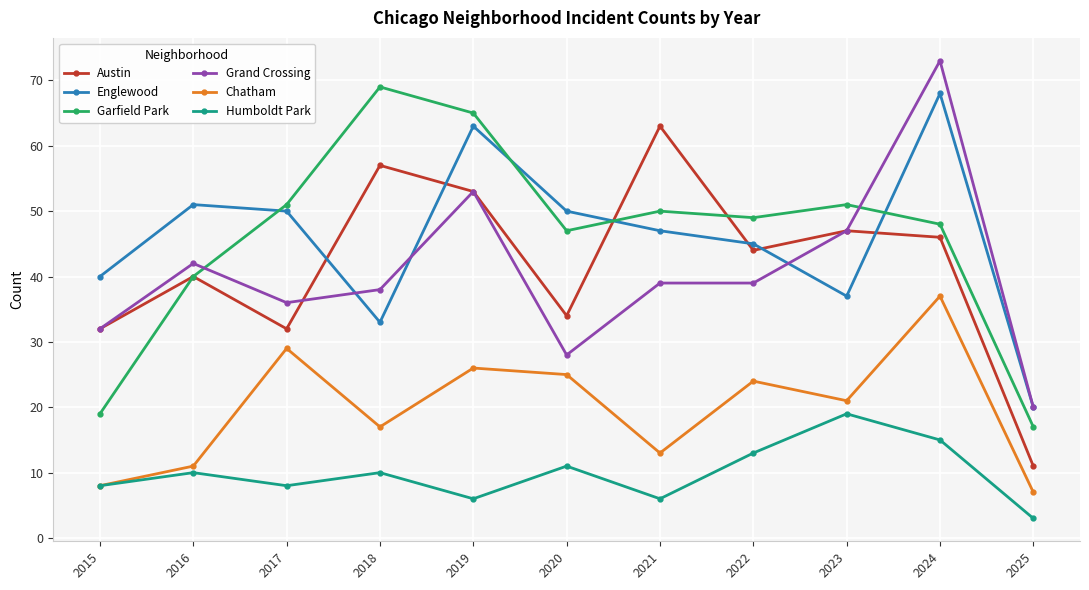

Rank the categories by Chatham value from highest to lowest.

2024, 2017, 2019, 2020, 2022, 2023, 2018, 2021, 2016, 2015, 2025